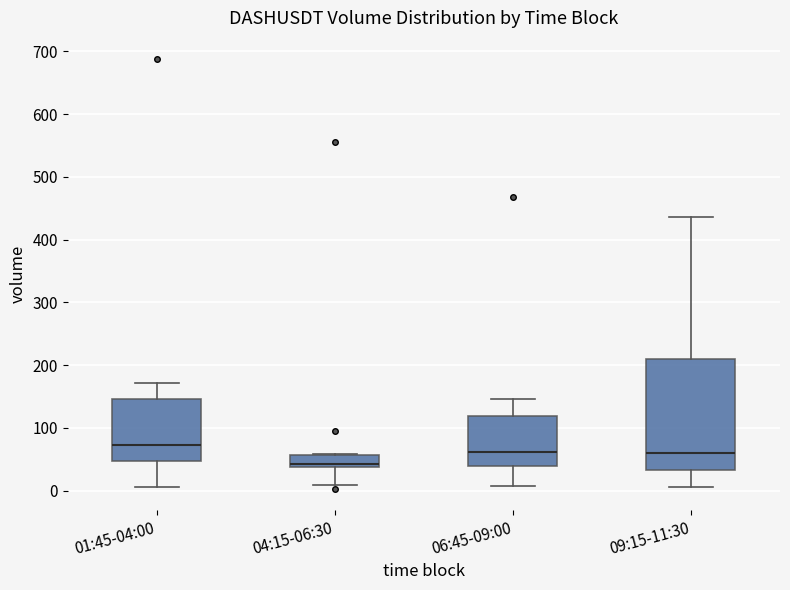

Which box has the lowest median line?

04:15-06:30